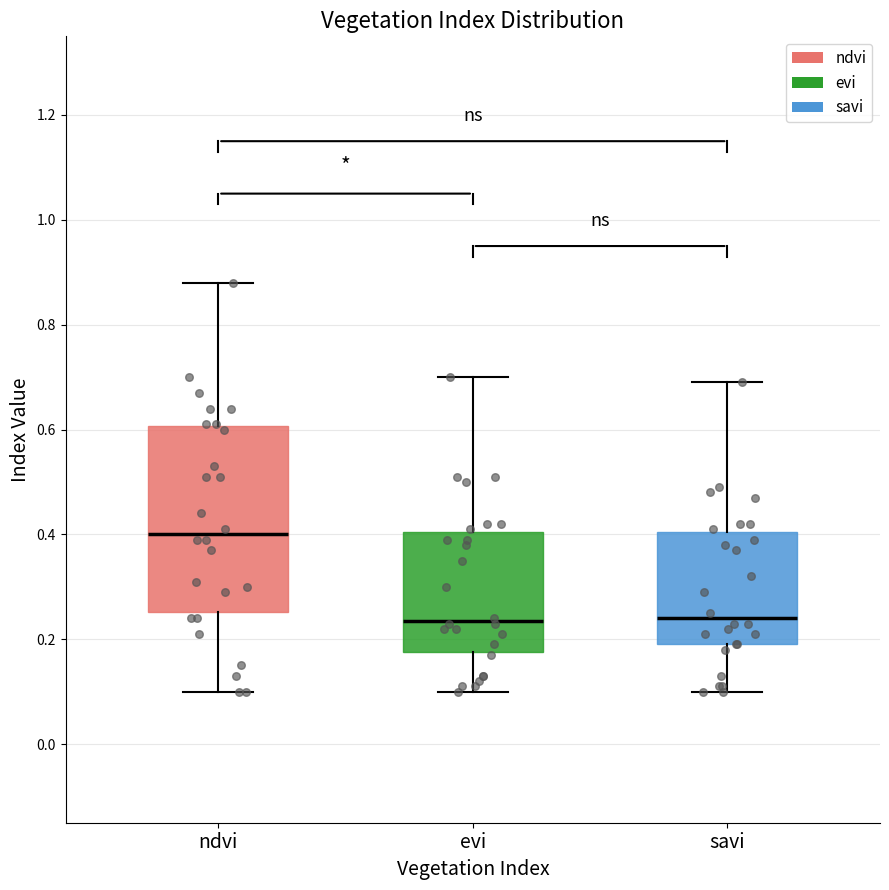

Which box has the highest median line?

ndvi